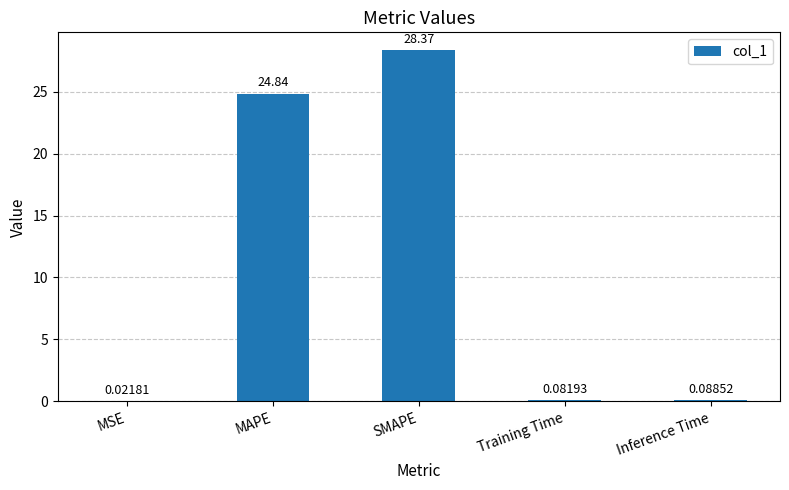

Where is the data nearest to the value 14?

MAPE